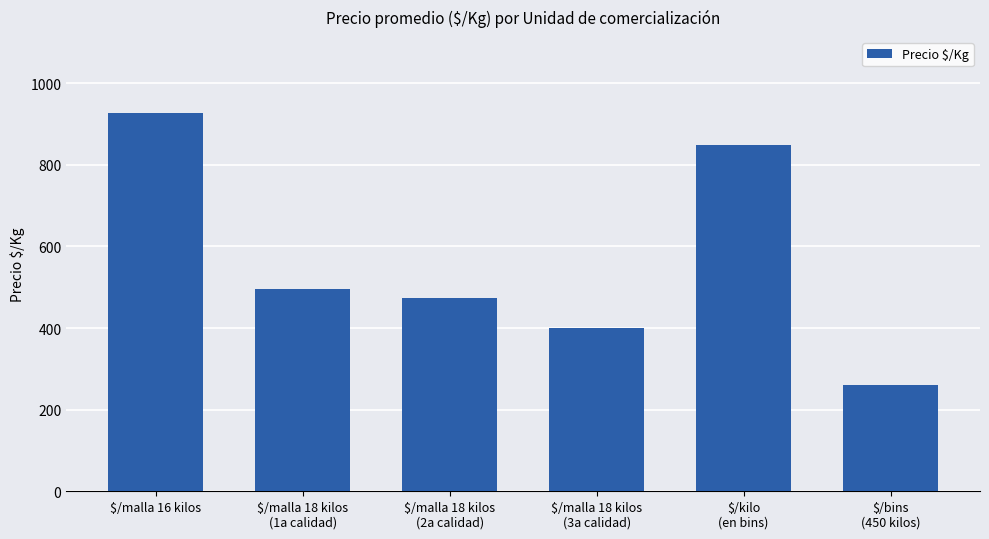

What is the label of the 4th bar from the left?

$/malla 18 kilos
(3a calidad)